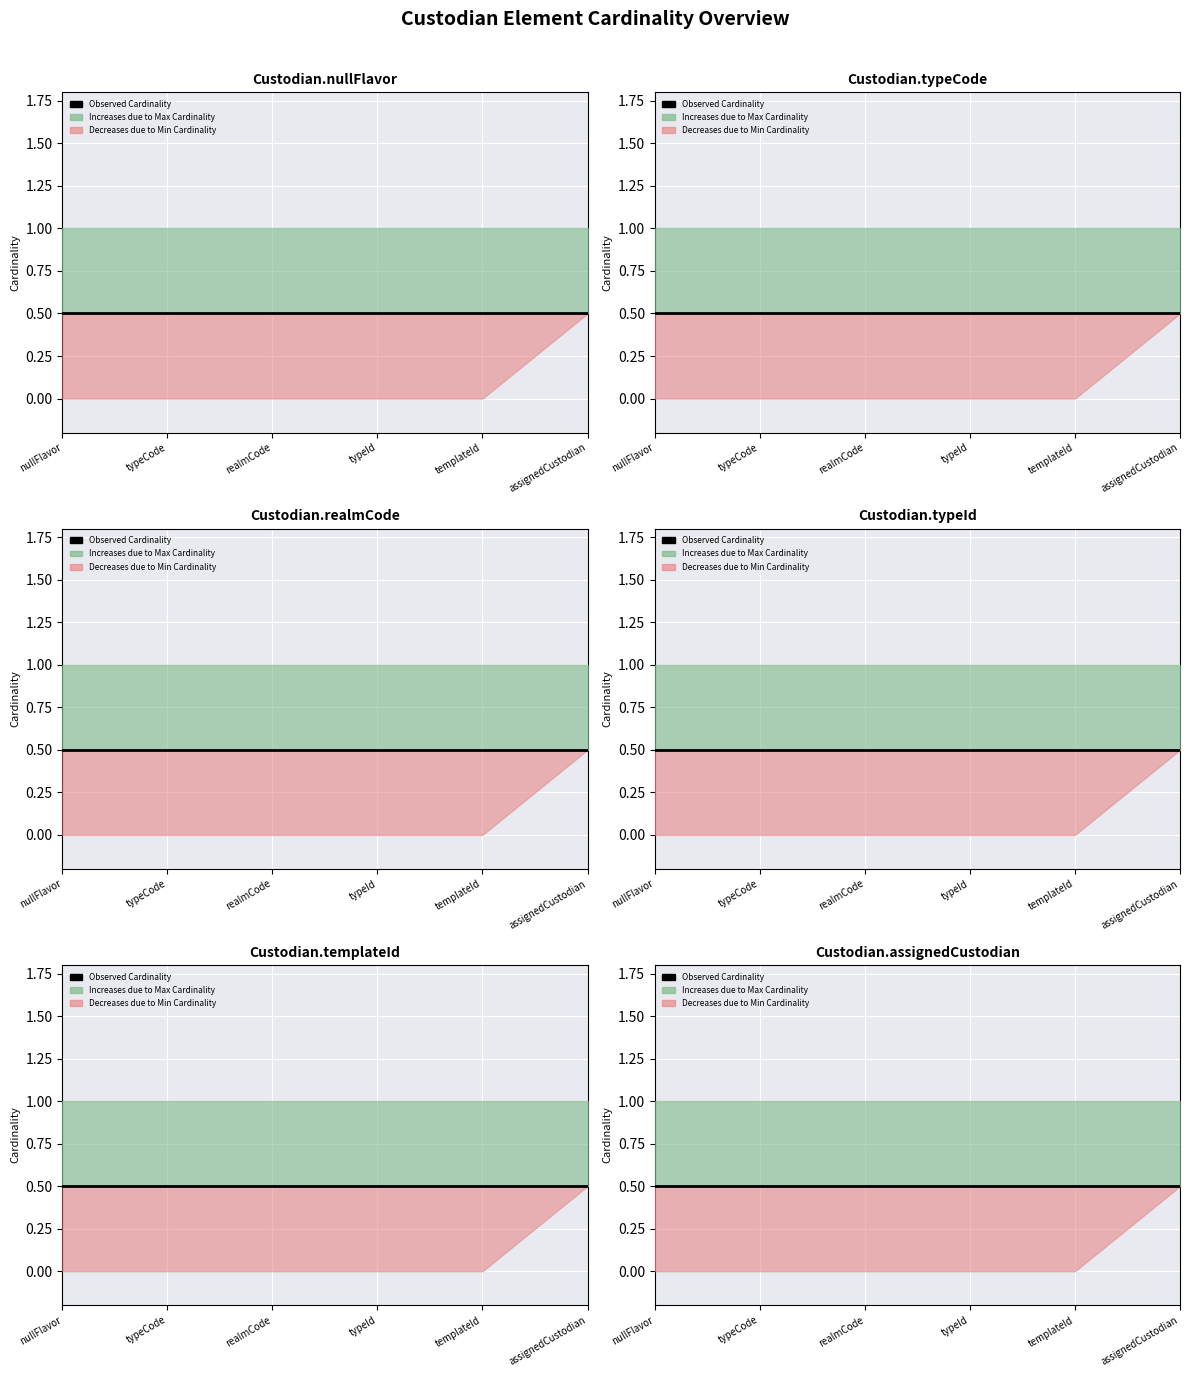

What is the total value across all series at Custodian.typeCode?

1